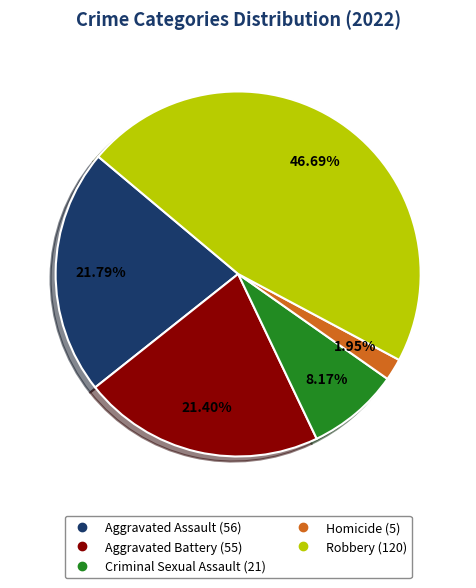

Which has a higher value, Homicide or Criminal Sexual Assault?

Criminal Sexual Assault